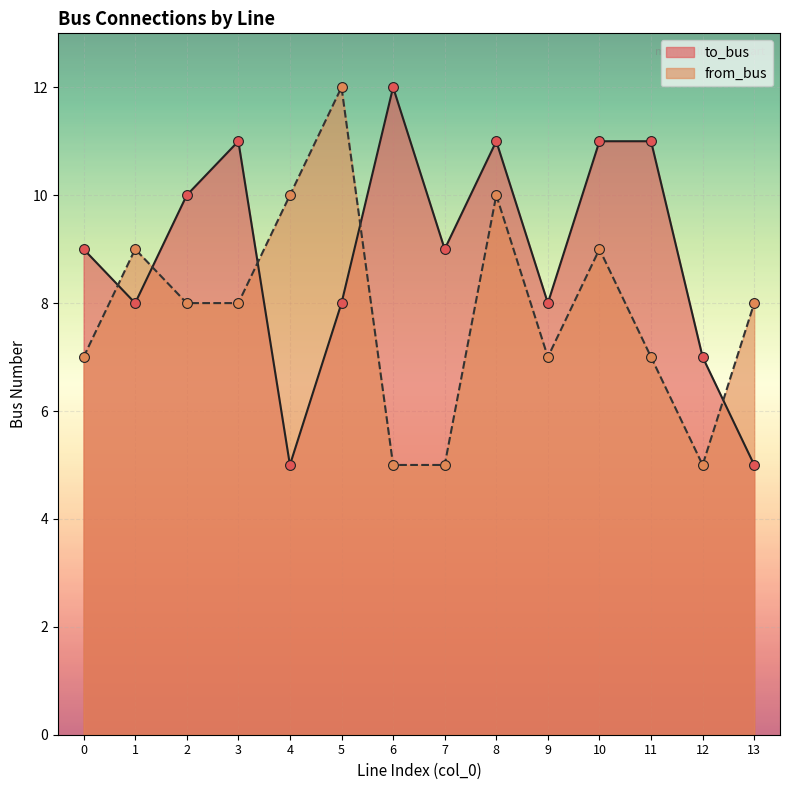

What are all the series names shown in the legend?

to_bus, from_bus